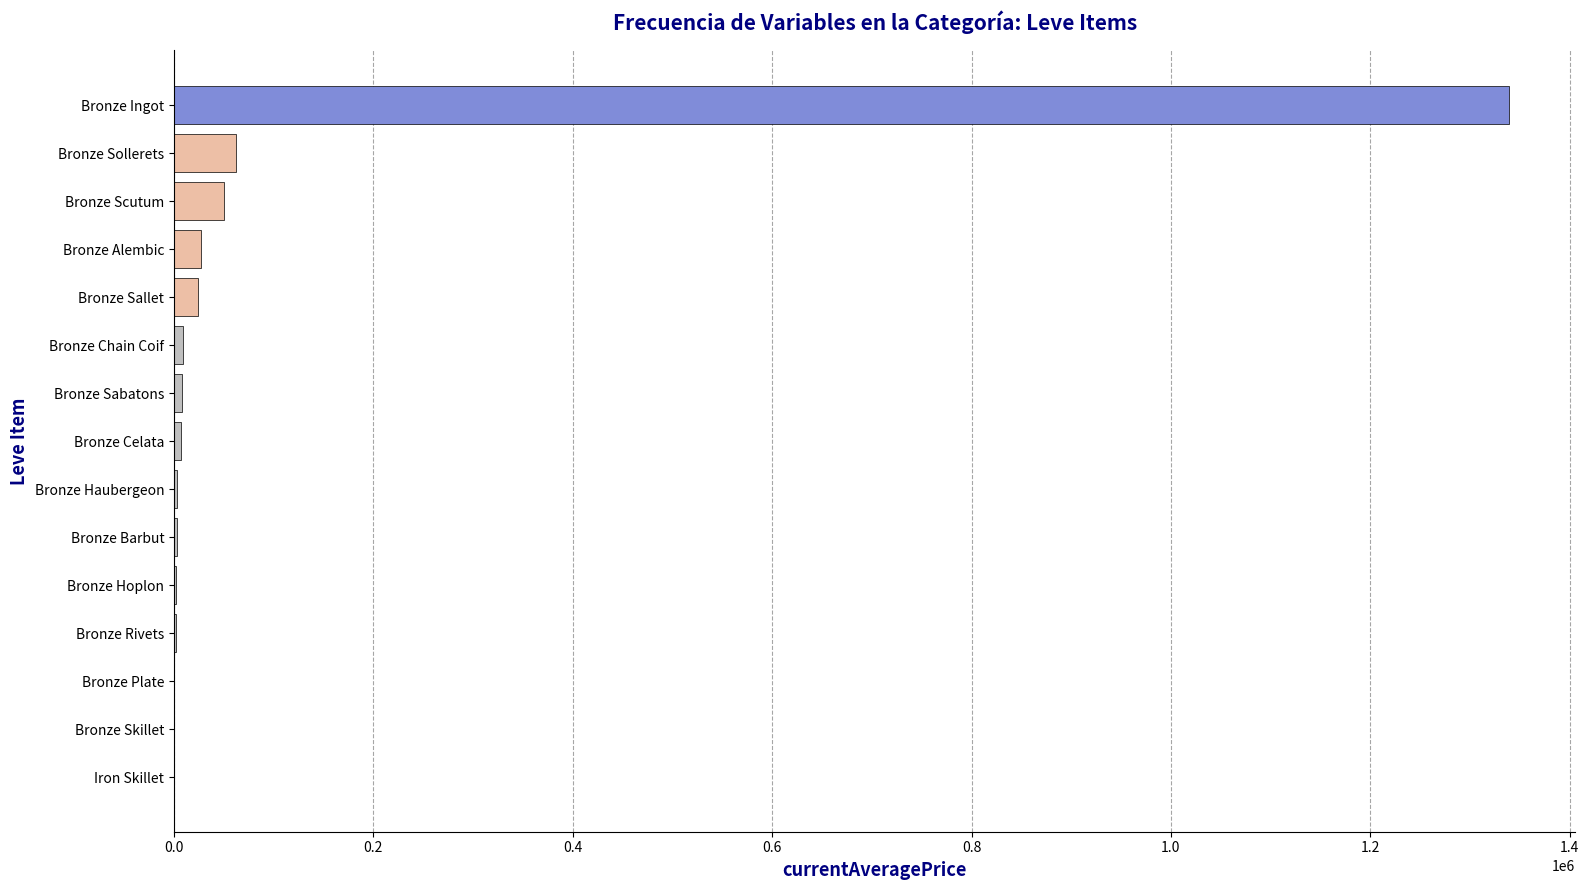

At which label is the value closest to 669419?

Bronze Sollerets